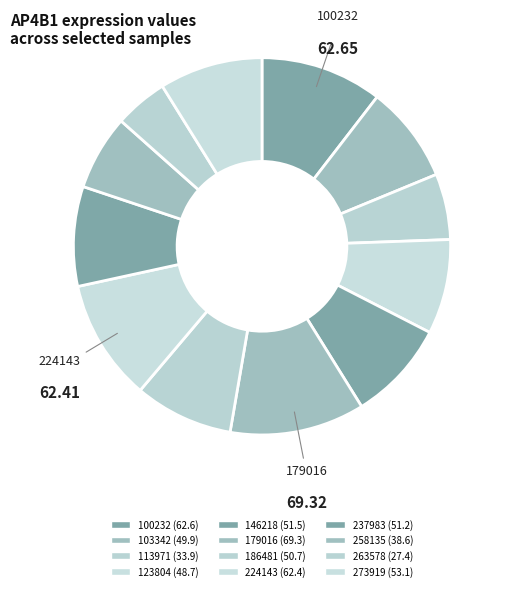

To the nearest percent, what is the average slice percentage?

8%